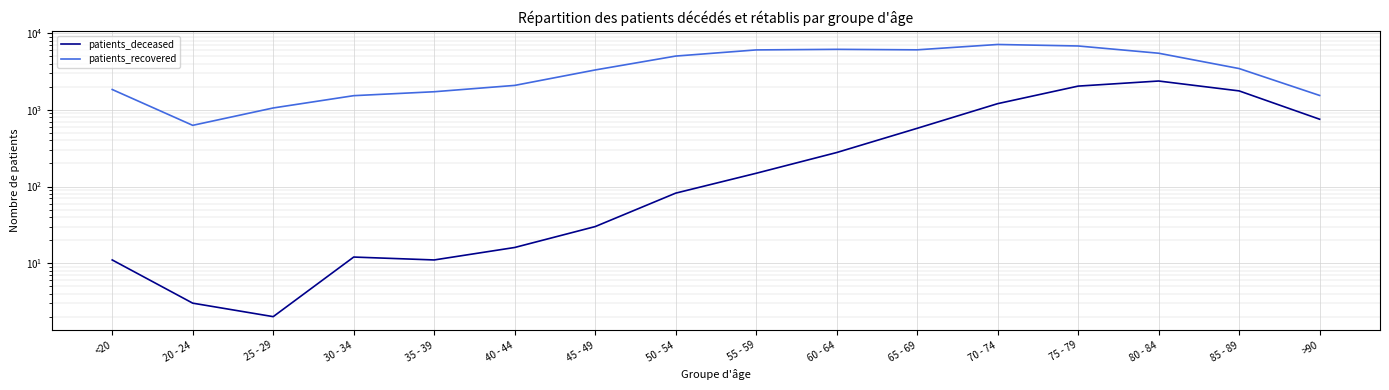

Read the patients_recovered value at <20, to the nearest 50.

1850